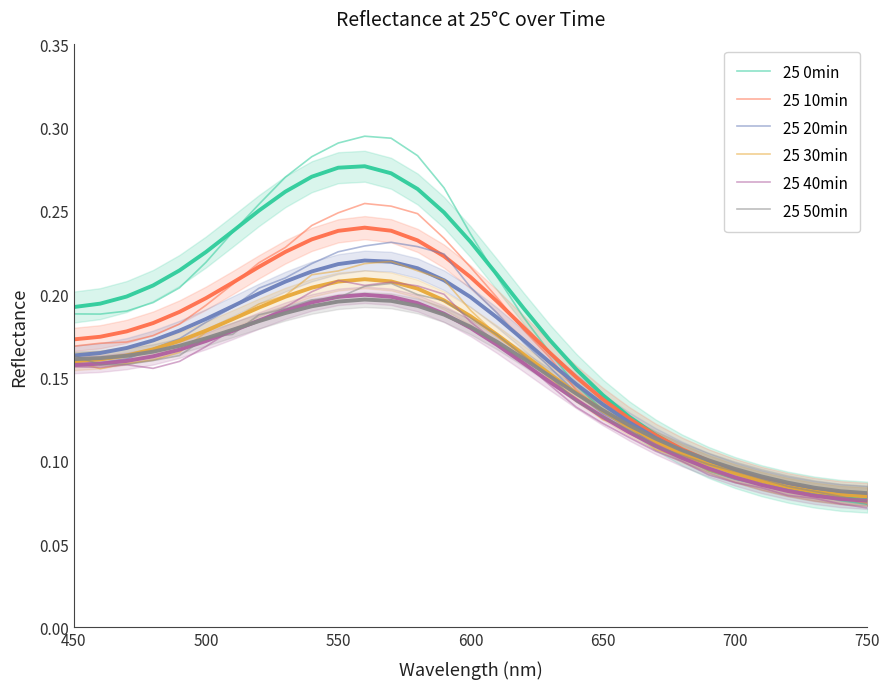

What is the value of the 25 50min point at the 31st from the left?

0.1